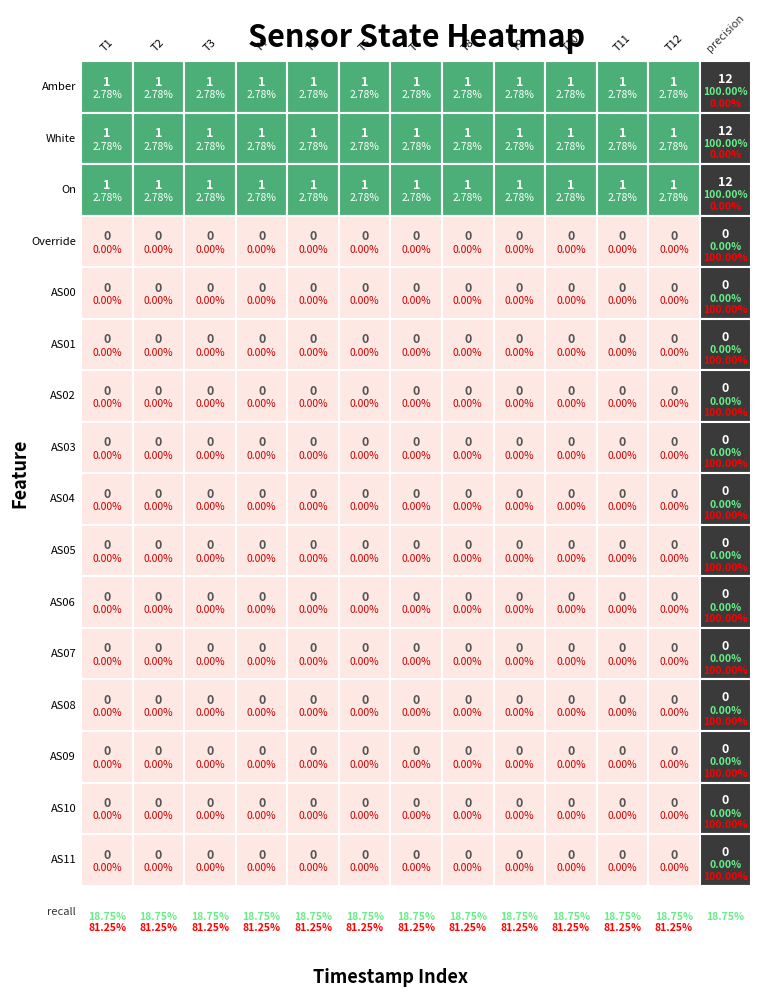

What is the sum of the White values at 3 and 6?

2